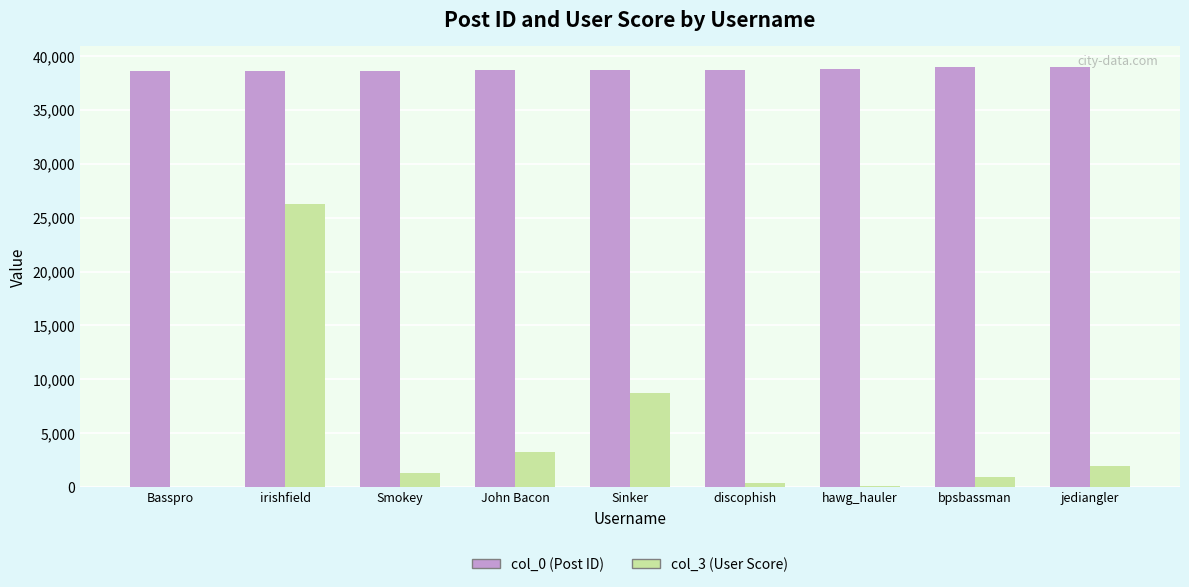

Is the value of col_3 (User Score) at jediangler greater than the value of col_0 (Post ID) at hawg_hauler?

No